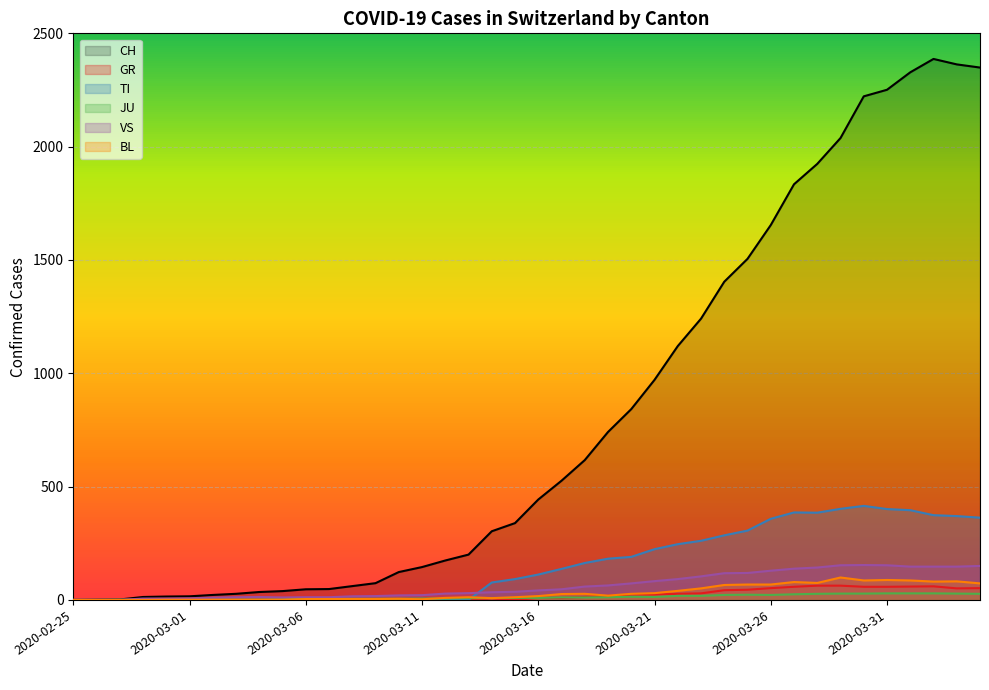

Reading left to right, list all the values displayed in this chart.

CH: 0	1	2	13	15	16	22	27	35	39	47	48	61	74	123	145	174	200	303	339	443	526	617	741	842	971	1120	1241	1404	1505	1654	1834	1924	2038	2222	2251	2328	2387	2363	2349
GR: 0	0	0	0	0	0	0	0	0	0	0	0	0	0	0	0	0	0	6	0	9	9	13	18	24	24	27	29	43	45	52	58	63	63	58	58	59	60	51	52
TI: 0	0	0	0	0	0	0	0	0	0	0	0	0	0	0	0	0	0	77	92	112	137	163	182	190	224	246	261	285	306	358	386	385	402	415	401	396	374	370	363
JU: 0	0	1	1	1	1	1	1	1	2	5	5	5	5	5	6	6	8	8	9	9	11	11	12	14	13	18	18	22	23	22	25	27	28	28	29	29	29	28	27
VS: 0	0	0	6	6	7	10	12	13	11	12	12	16	17	20	21	28	30	34	36	42	47	59	64	73	83	92	104	118	119	129	138	143	153	154	153	147	147	147	150
BL: 0	0	0	0	1	1	1	1	1	1	4	4	4	4	5	3	9	12	8	12	17	26	27	19	27	30	40	51	66	68	68	79	75	99	86	88	86	81	82	73